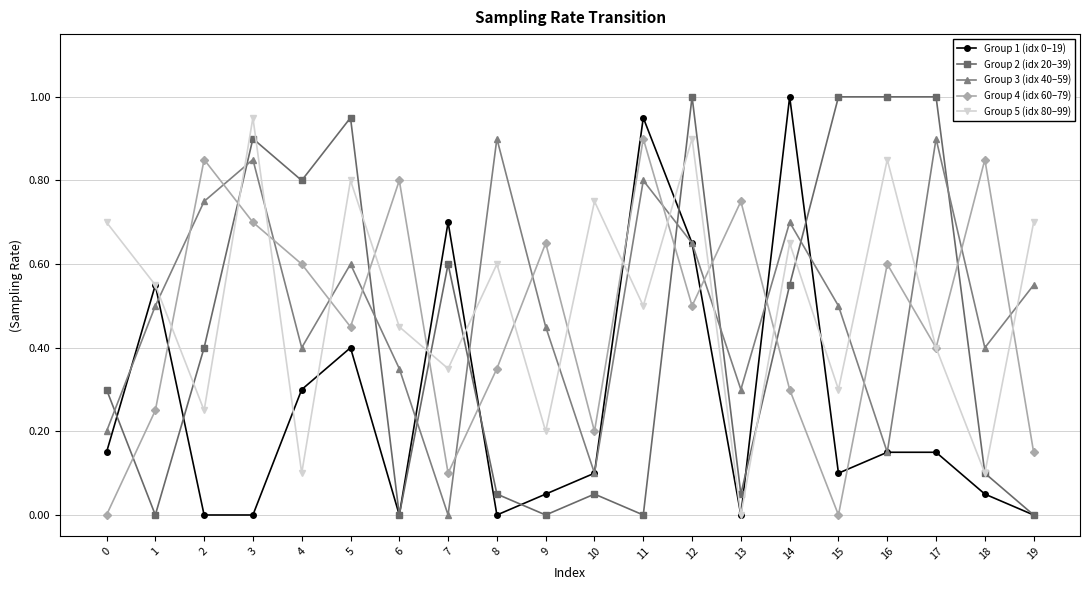

What is the greatest value displayed?

1.0